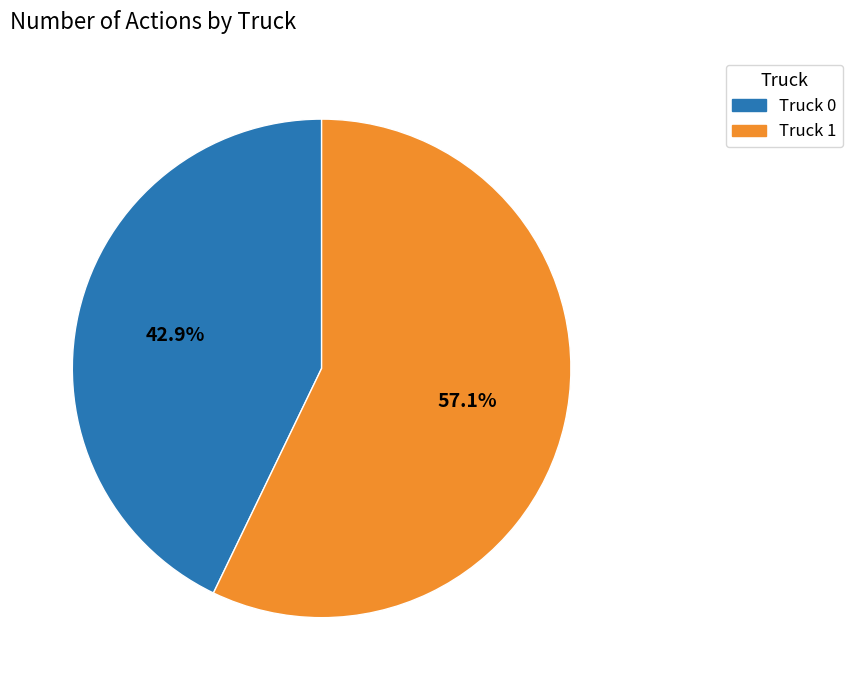

What percentage is the Truck 0 slice, to the nearest percent?

43%